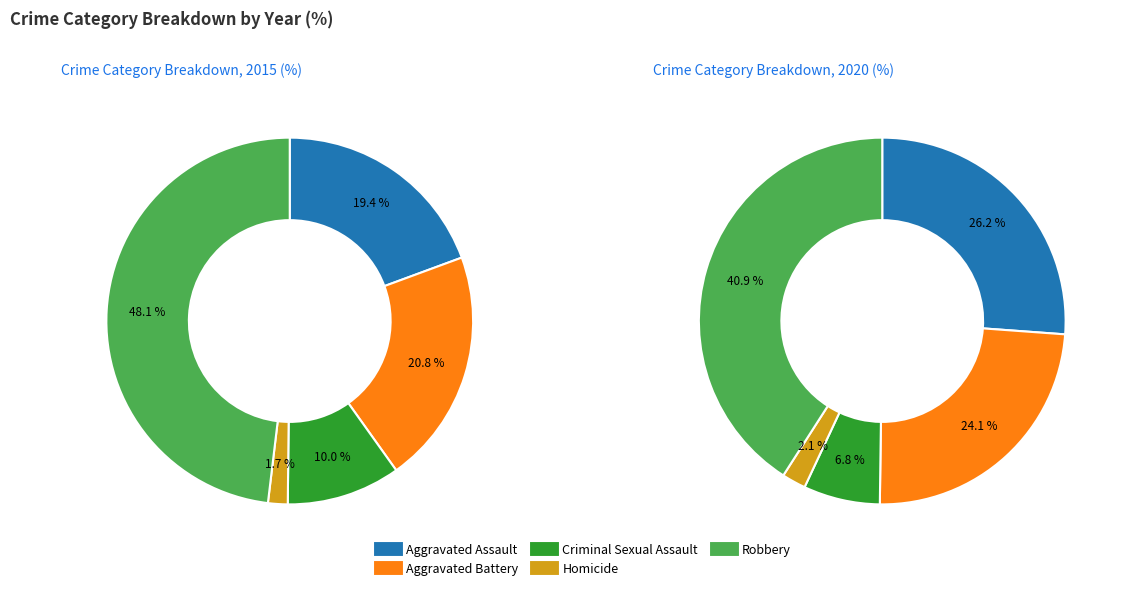

At Aggravated Assault, list the series in order from smallest to largest.

2015, 2020